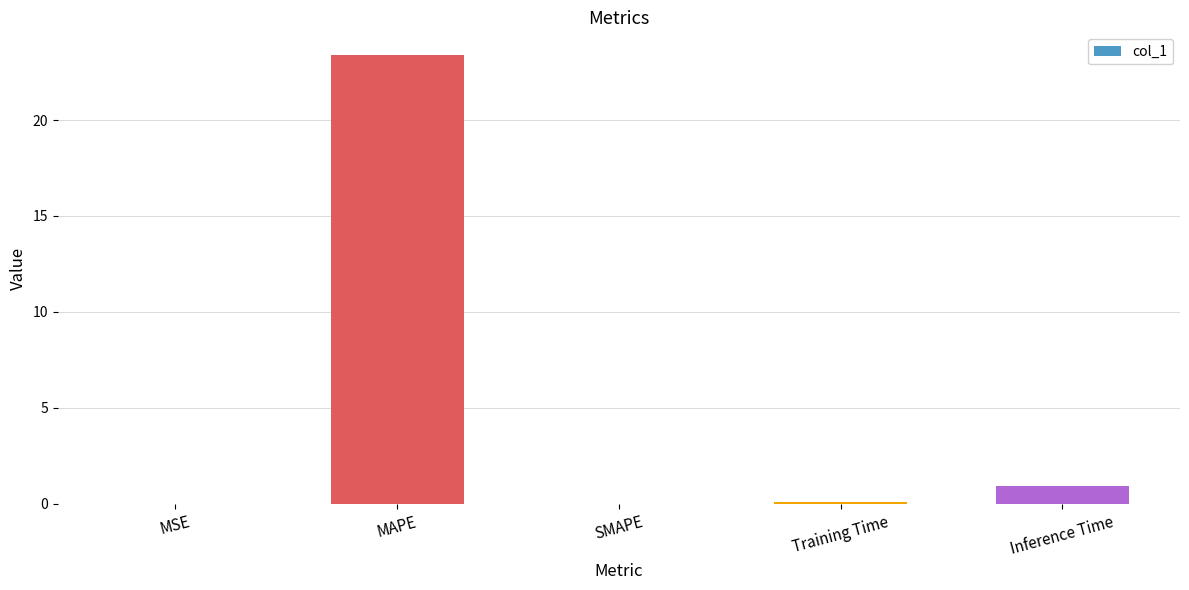

The chart shows a value of 8.3 at SMAPE. True or false?

False